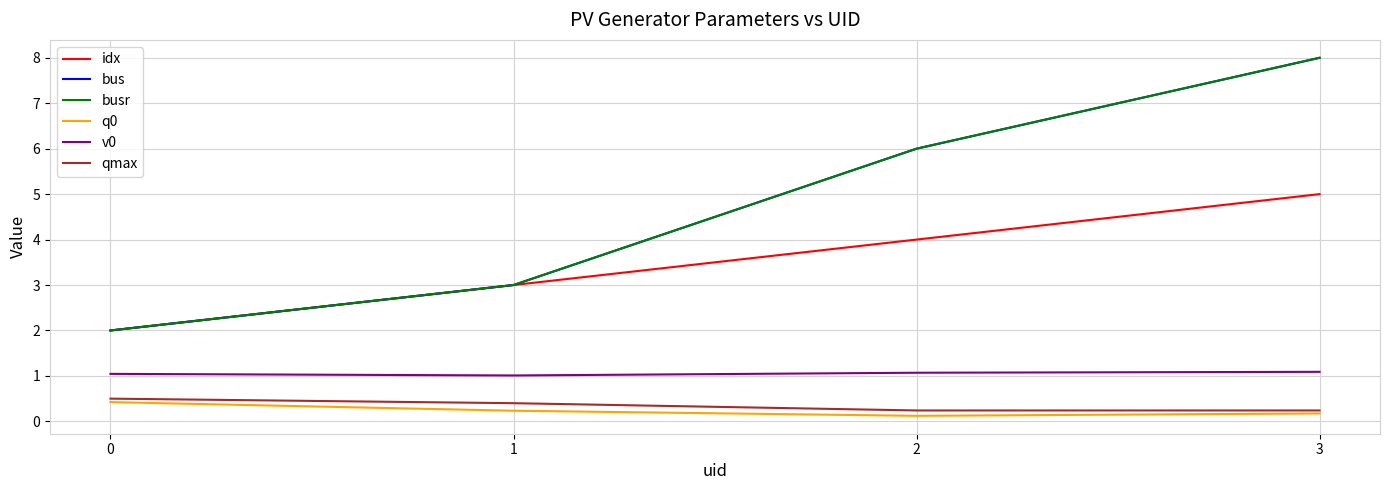

At 0, list the series in order from smallest to largest.

q0, qmax, v0, idx, bus, busr